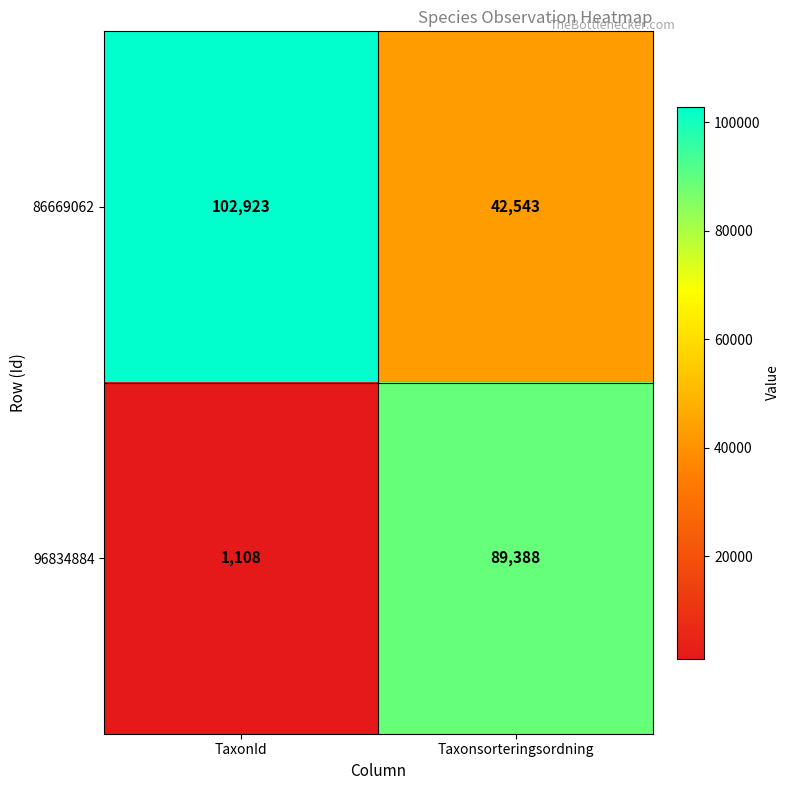

At how many categories does at least one series exceed 29275?

2